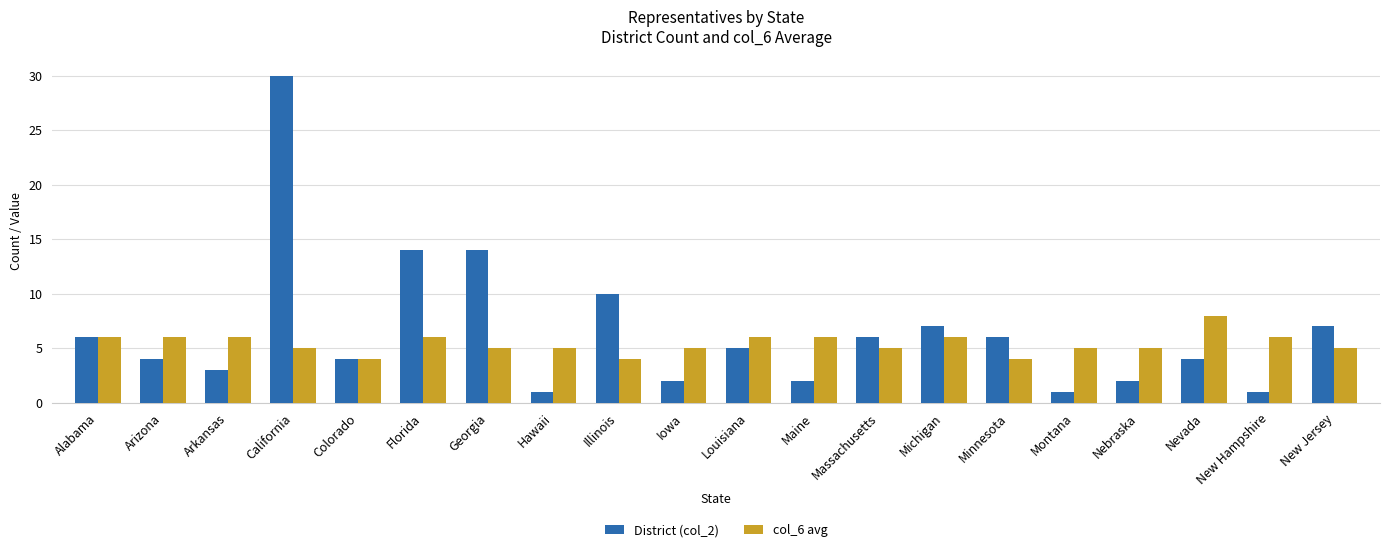

What position from the right is Illinois?

12